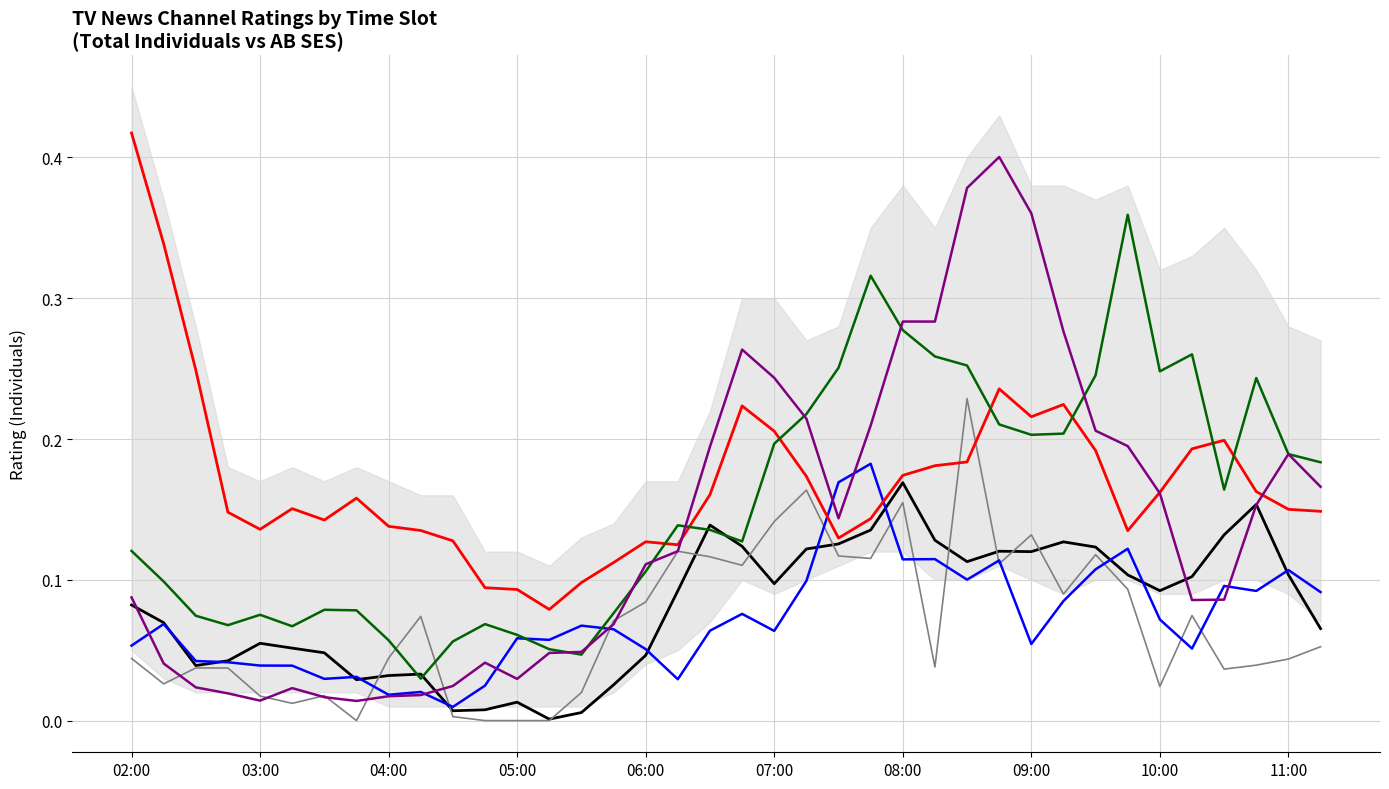

Which category has the highest value across all series?

02:00